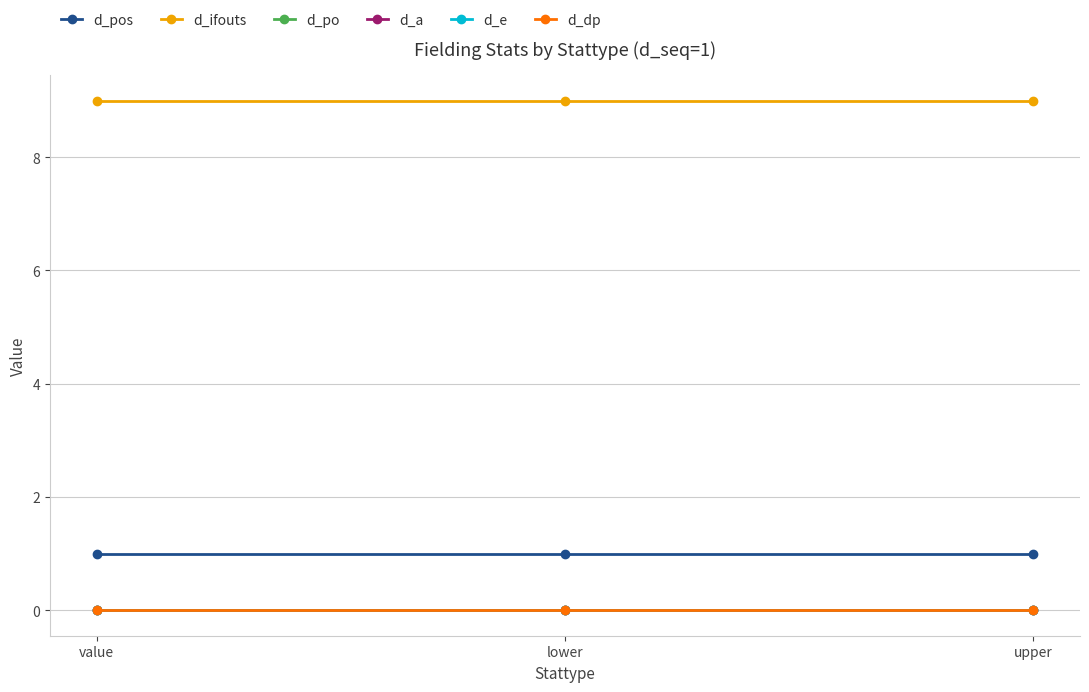

What is the label of the 2nd point from the left?

lower